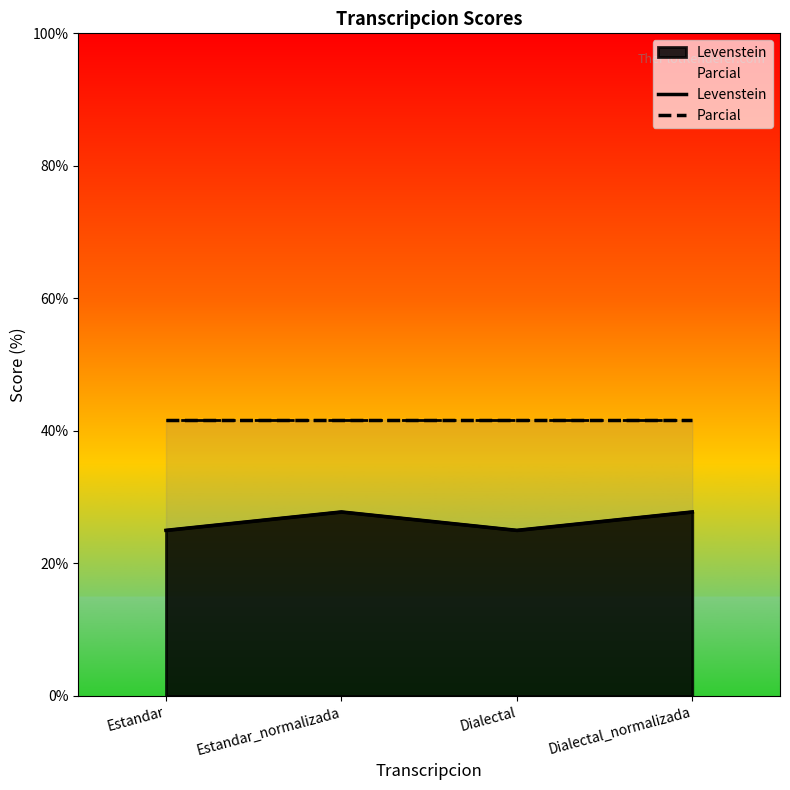

What are all the series names shown in the legend?

Levenstein, Parcial